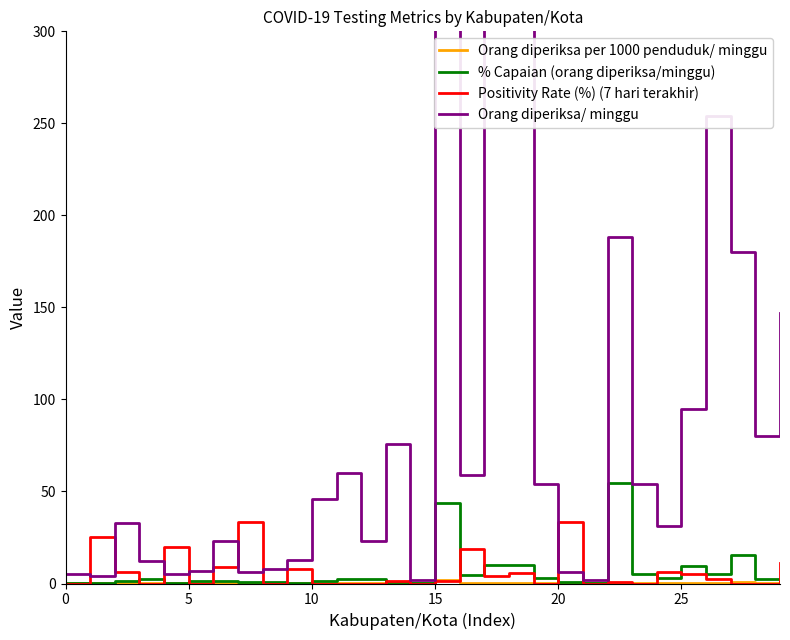

True or false: Orang diperiksa/ minggu has a value of 7.4 at 0.

False